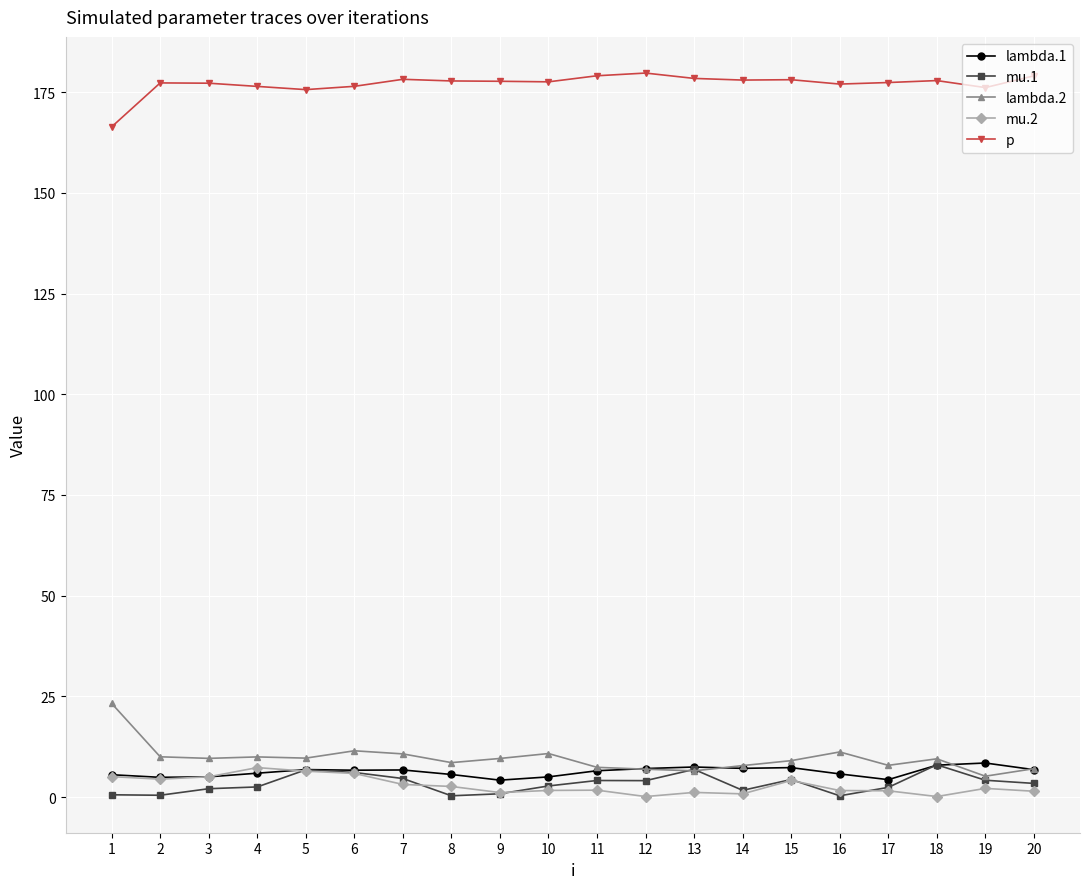

The value of lambda.1 at 9 is 4.2. True or false?

True